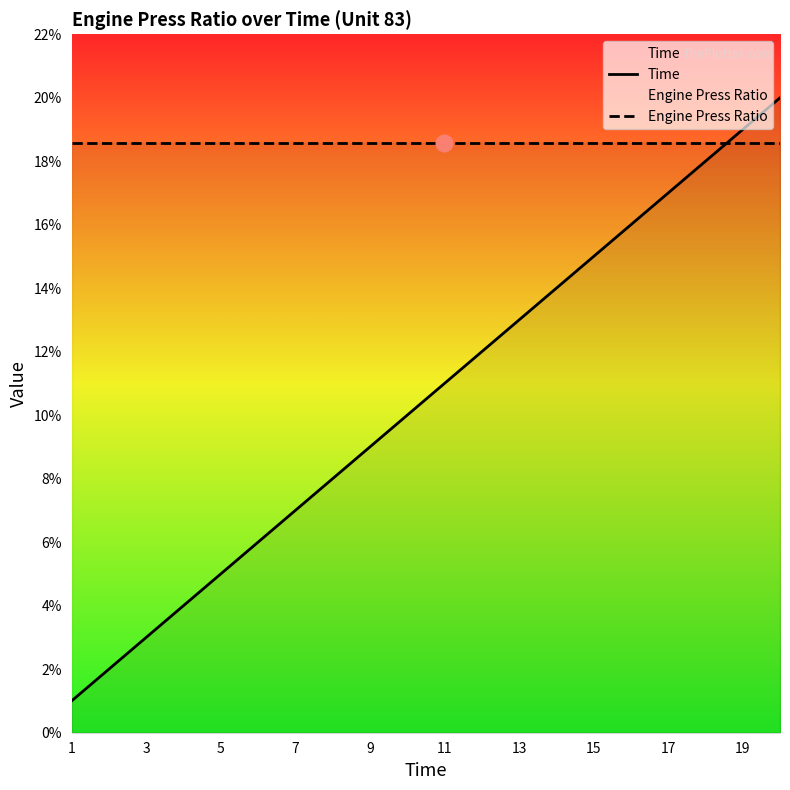

Which series changed the most between 11 and 13?

Time